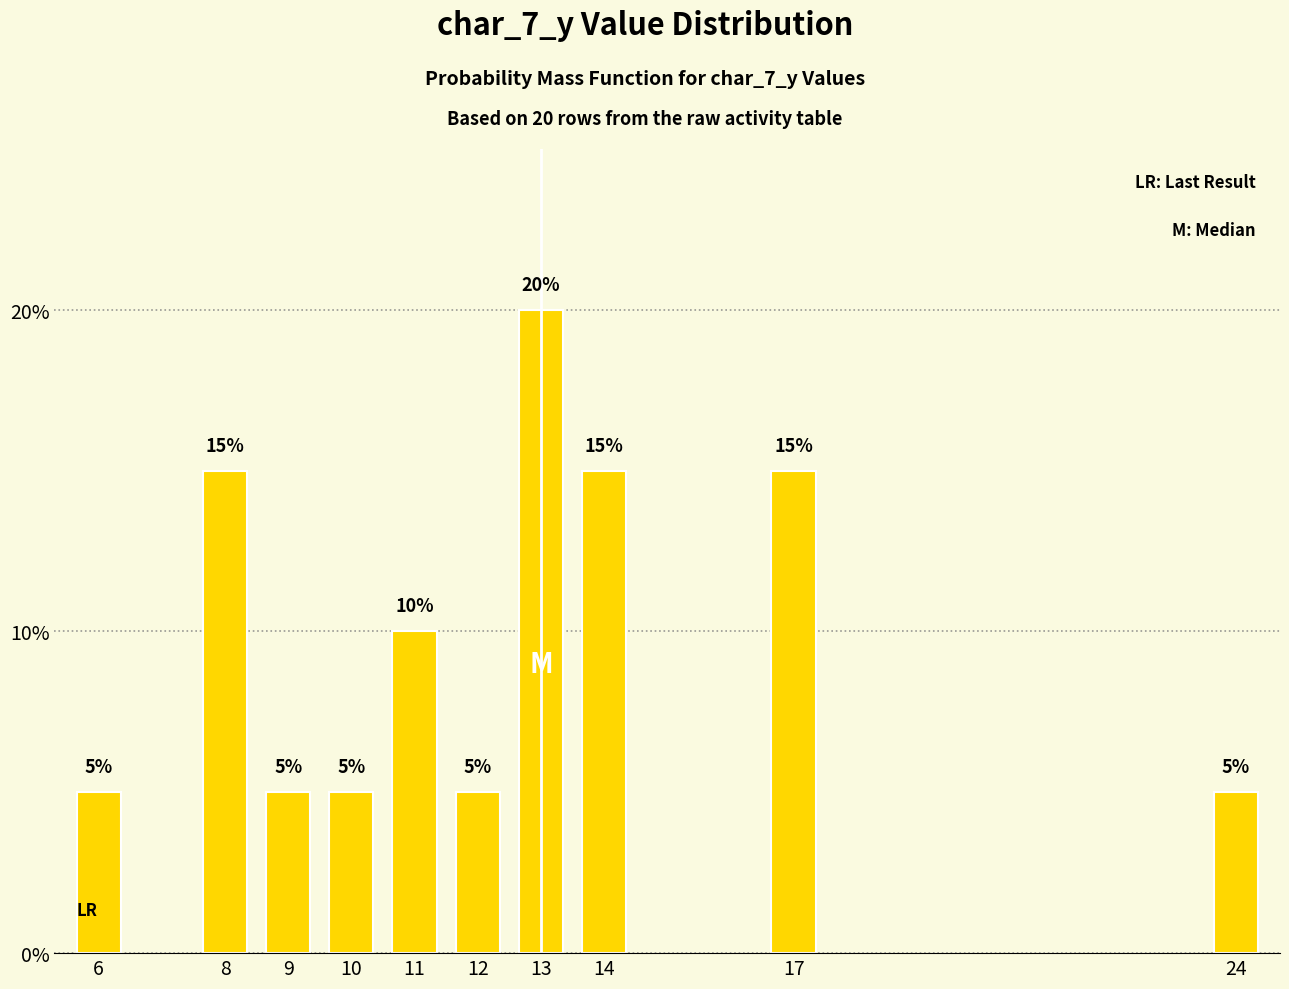

How many categories are shown in the chart?

10